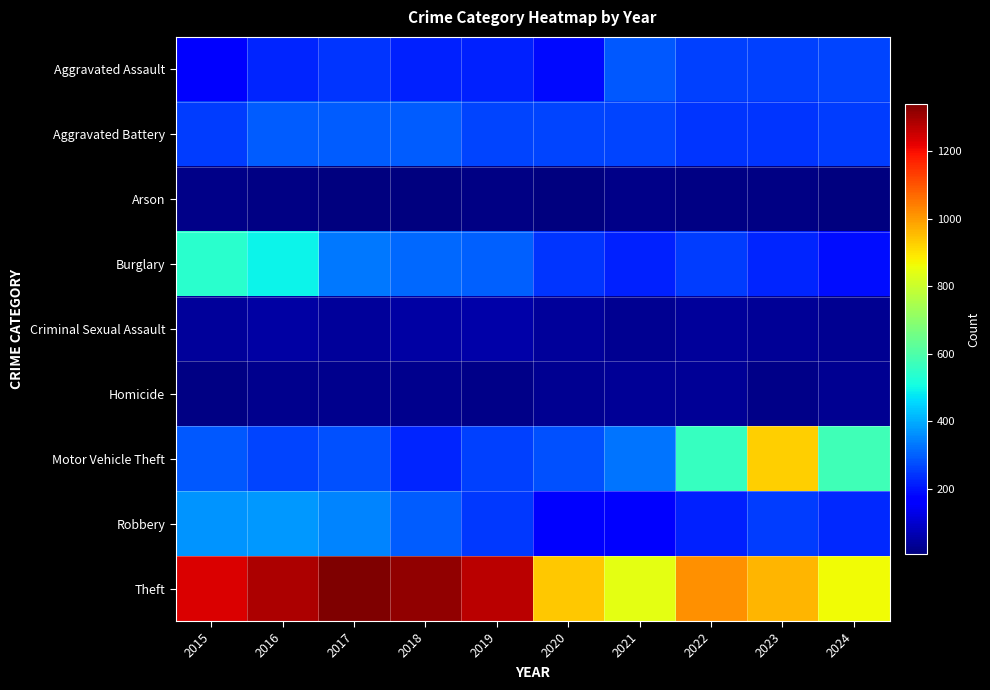

Reading right to left, transcribe all the data shown in this chart.

Aggravated Assault: 2024=263	2023=257	2022=262	2021=289	2020=188	2019=219	2018=218	2017=245	2016=223	2015=161
Aggravated Battery: 2024=254	2023=245	2022=242	2021=264	2020=267	2019=264	2018=294	2017=297	2016=296	2015=253
Arson: 2024=11	2023=14	2022=15	2021=18	2020=12	2019=16	2018=7	2017=12	2016=13	2015=22
Burglary: 2024=193	2023=224	2022=252	2021=216	2020=246	2019=303	2018=314	2017=333	2016=496	2015=543
Criminal Sexual Assault: 2024=31	2023=34	2022=42	2021=33	2020=40	2019=54	2018=49	2017=41	2016=50	2015=43
Homicide: 2024=30	2023=22	2022=35	2021=38	2020=33	2019=20	2018=23	2017=27	2016=27	2015=13
Motor Vehicle Theft: 2024=577	2023=927	2022=561	2021=326	2020=282	2019=257	2018=223	2017=280	2016=267	2015=292
Robbery: 2024=226	2023=252	2022=220	2021=166	2020=172	2019=248	2018=298	2017=350	2016=375	2015=369
Theft: 2024=865	2023=961	2022=1017	2021=845	2020=938	2019=1268	2018=1314	2017=1340	2016=1284	2015=1235